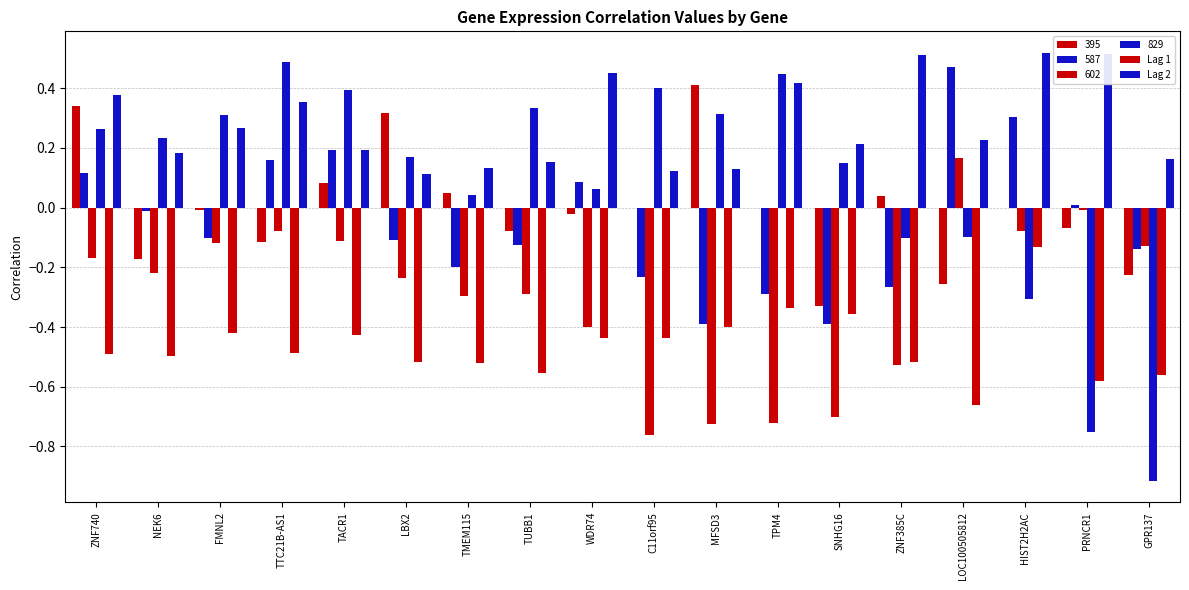

Which series has the largest total across all categories?

Lag 2